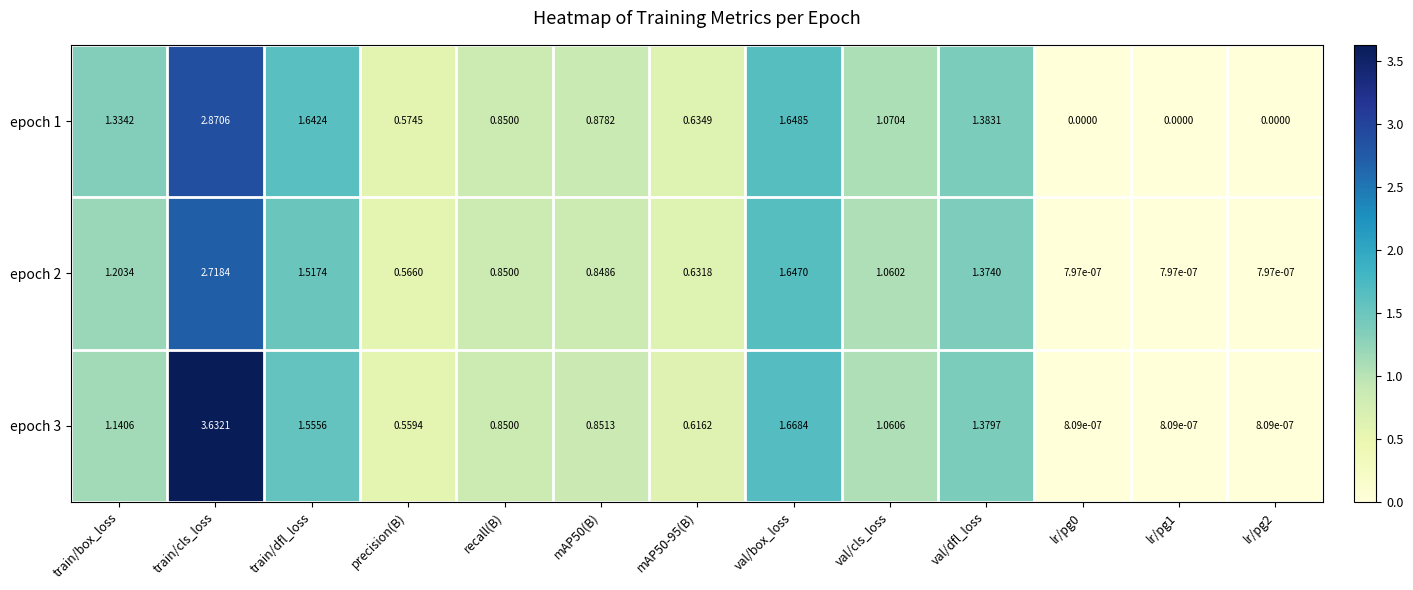

At which category is the sum across all series the highest?

train/cls_loss